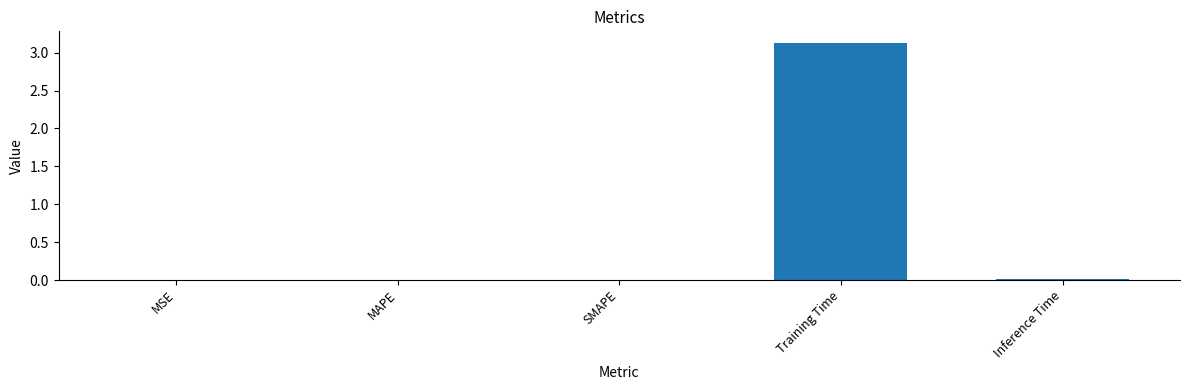

Is it true that the value at MAPE is 0.0?

True